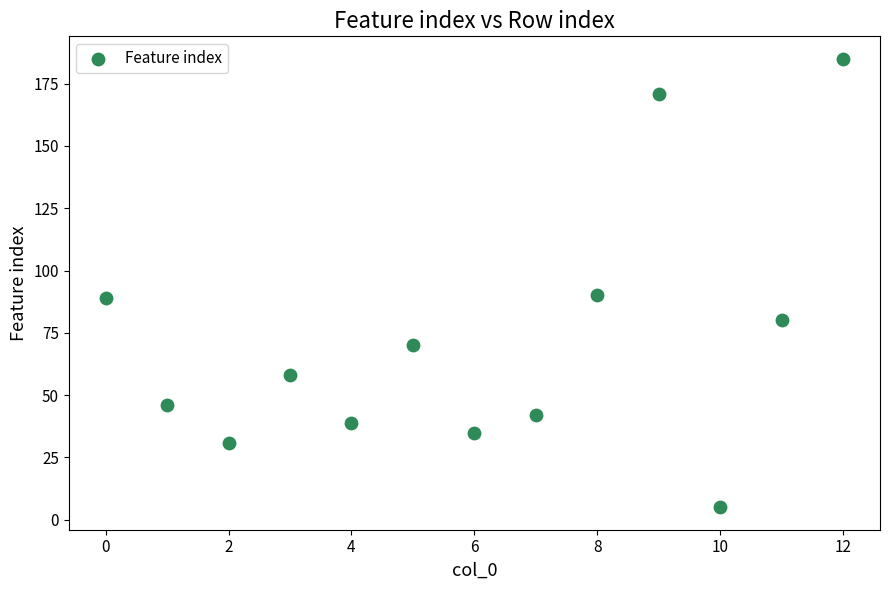

What is the range of Y values (max minus min)?

180